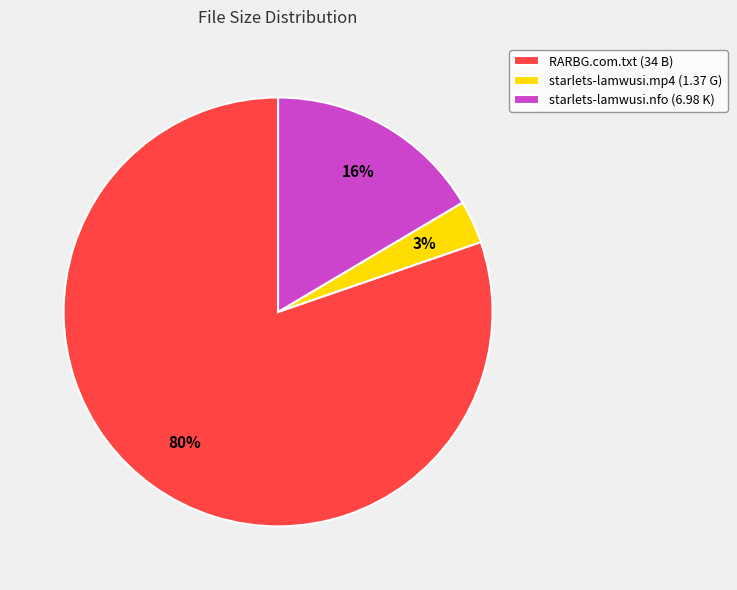

Combined, do RARBG.com.txt (34 B) and starlets-lamwusi.mp4 (1.37 G) account for over 50%?

Yes